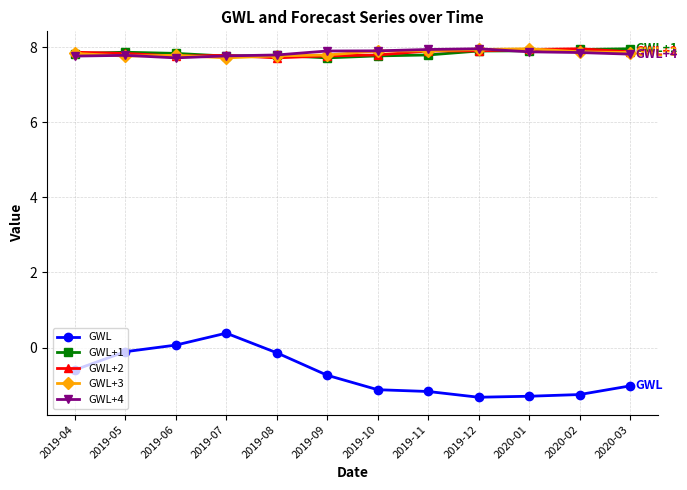

What is the spread (max minus min) of values at 2020-02?

9.2